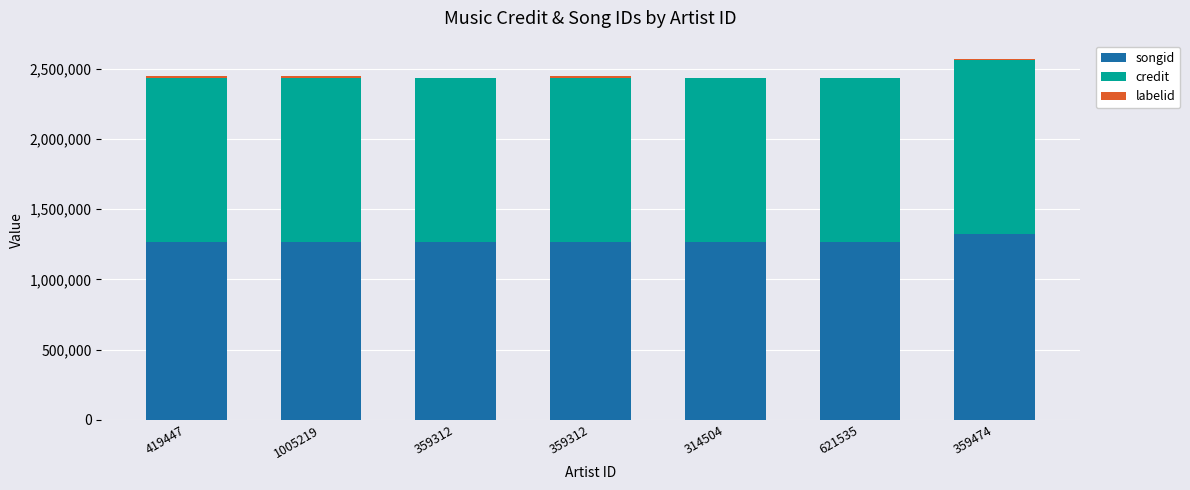

Does the chart contain stacked bars?

Yes